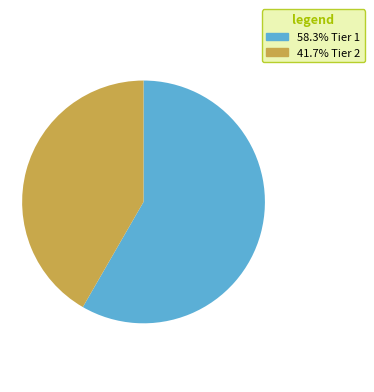

Combined, do 41.7% Tier 2 and 58.3% Tier 1 account for over 50%?

Yes